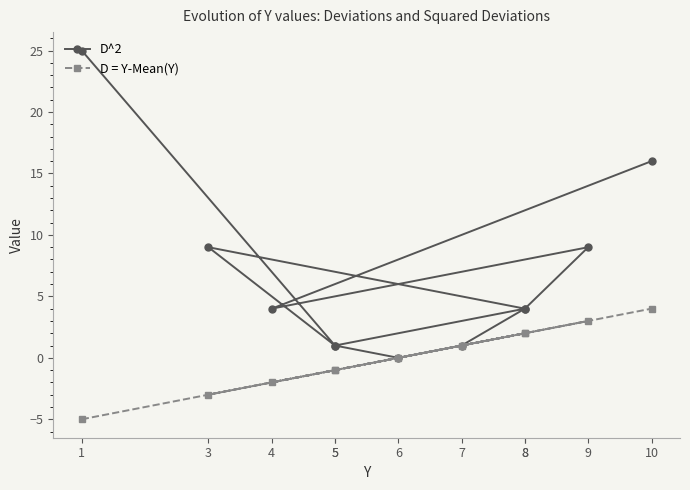

True or false: D^2 and D = Y-Mean(Y) intersect in this chart.

False